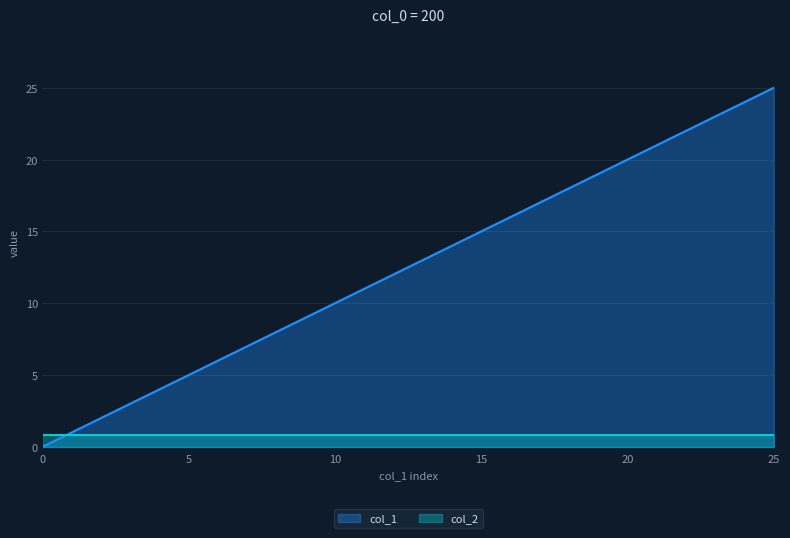

What is the difference between the values at 10 and 12?

2